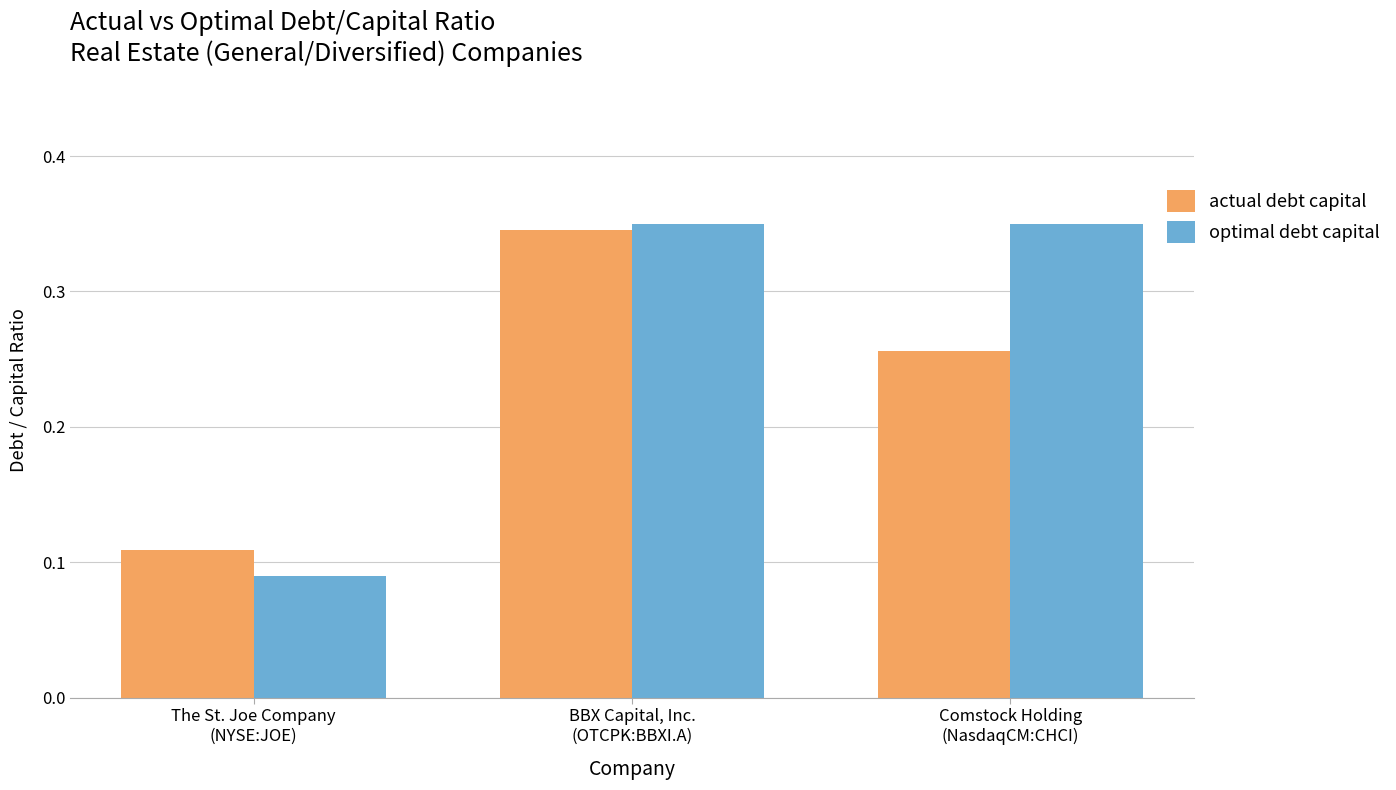

How many actual debt capital values are between 0 and 1?

3